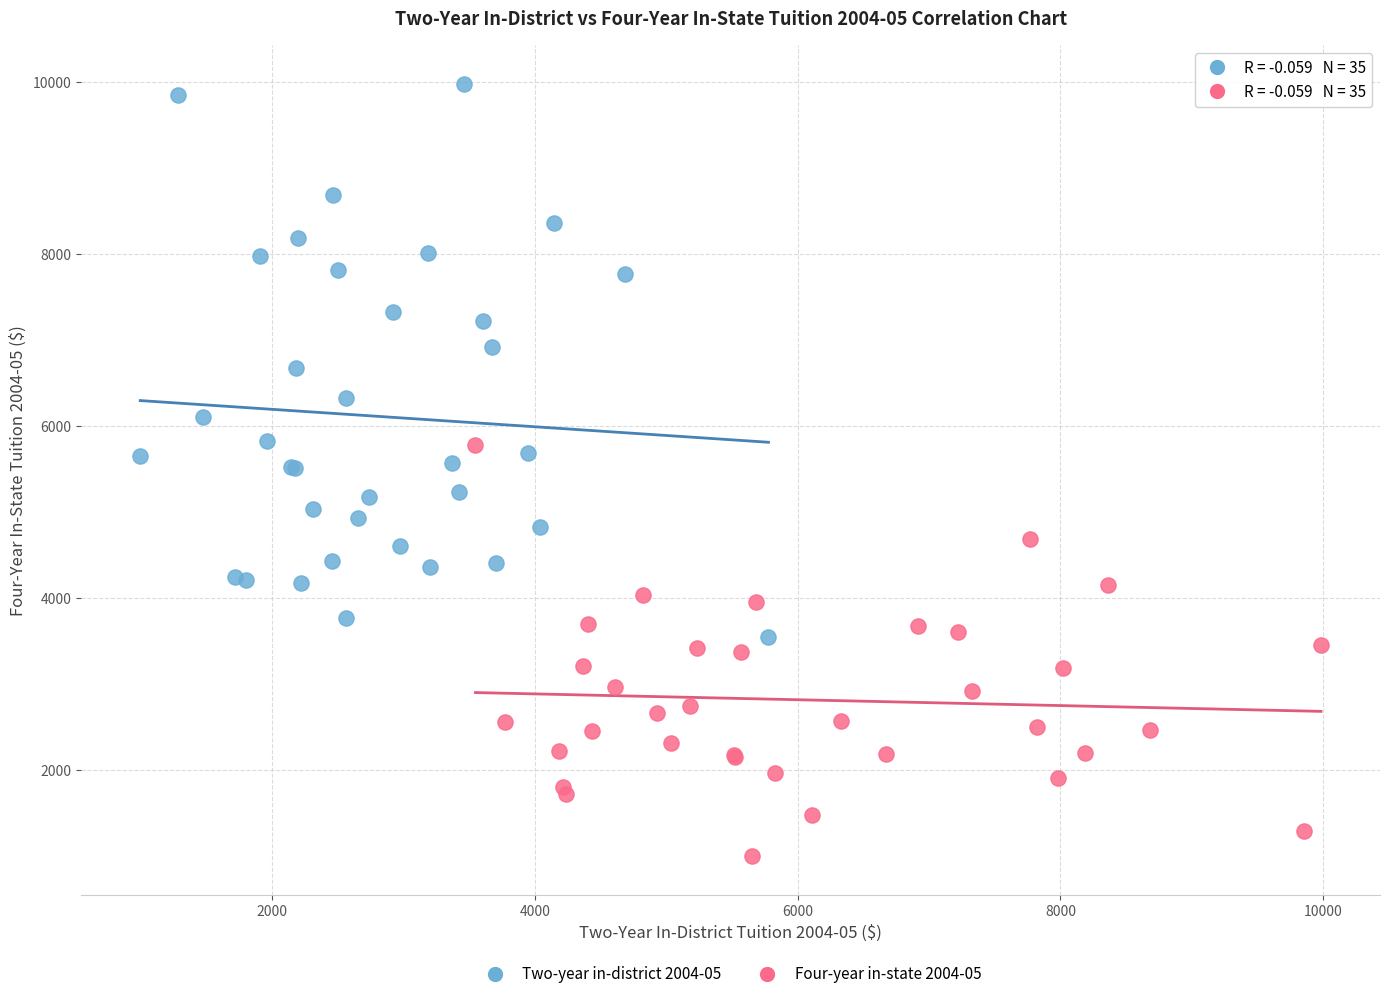

Which series reaches the maximum Y coordinate?

Two-year in-district 2004-05